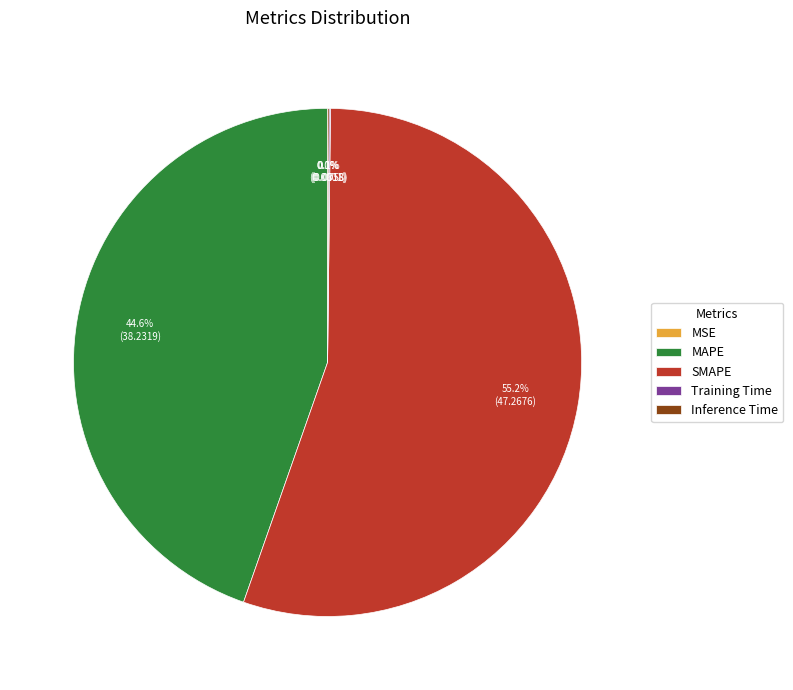

Which slice represents more than half of the pie?

SMAPE